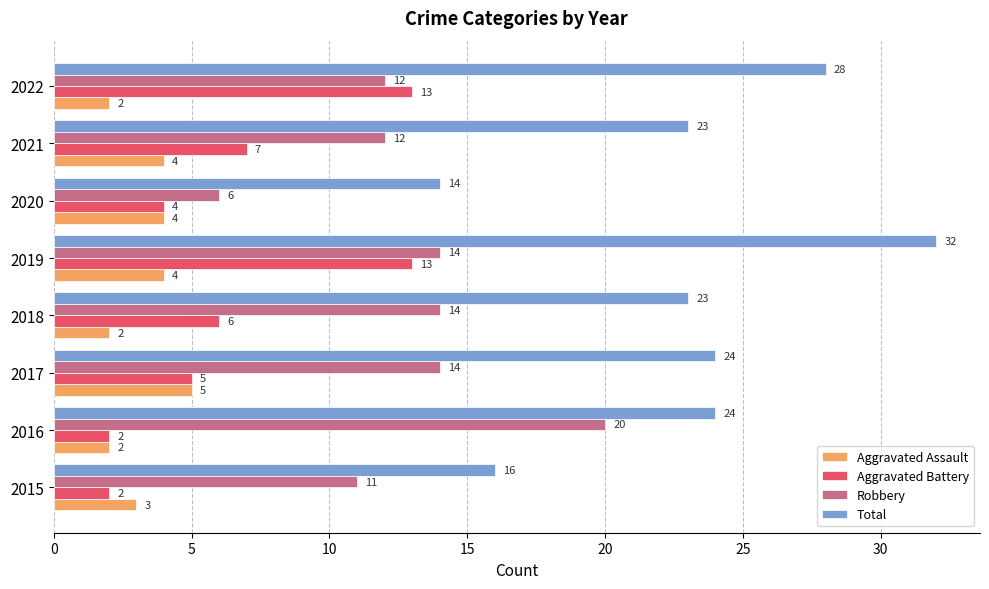

What is the difference between the highest and lowest values at 2018?

21